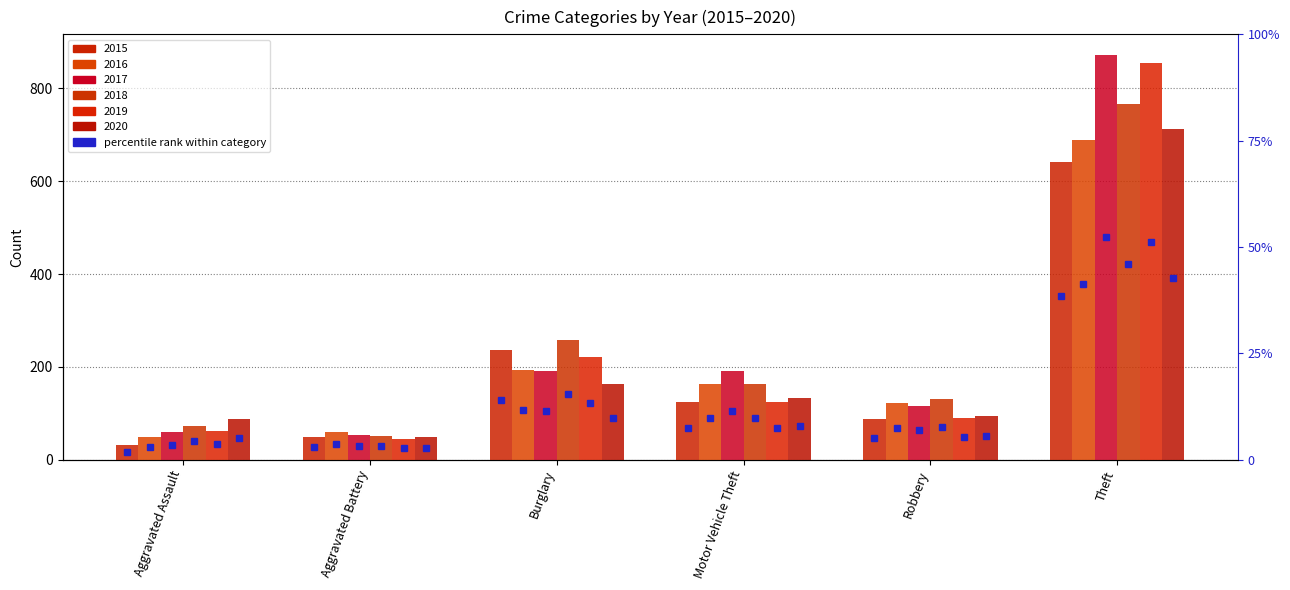

Reading right to left, list all the values displayed in this chart.

2015: Theft=641	Robbery=87	Motor Vehicle Theft=125	Burglary=236	Aggravated Battery=50	Aggravated Assault=31
2016: Theft=689	Robbery=123	Motor Vehicle Theft=163	Burglary=194	Aggravated Battery=60	Aggravated Assault=50
2017: Theft=873	Robbery=115	Motor Vehicle Theft=191	Burglary=192	Aggravated Battery=54	Aggravated Assault=59
2018: Theft=767	Robbery=130	Motor Vehicle Theft=164	Burglary=257	Aggravated Battery=52	Aggravated Assault=72
2019: Theft=855	Robbery=89	Motor Vehicle Theft=125	Burglary=221	Aggravated Battery=45	Aggravated Assault=61
2020: Theft=713	Robbery=94	Motor Vehicle Theft=134	Burglary=163	Aggravated Battery=48	Aggravated Assault=87